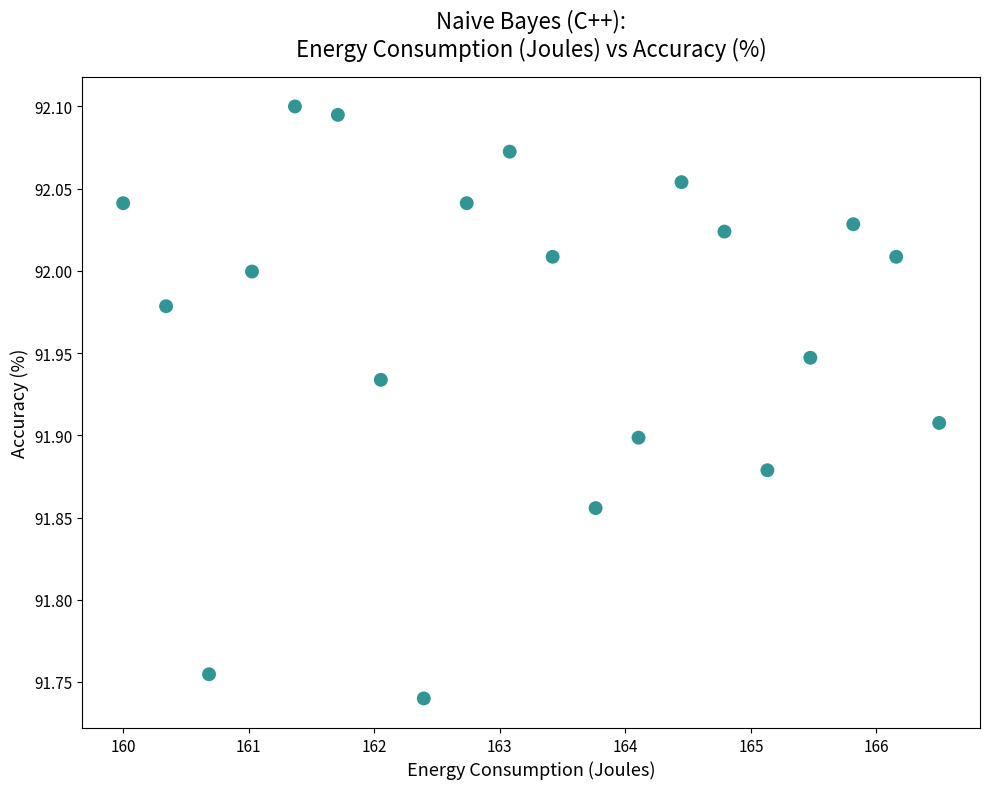

What is the range of Y values (max minus min)?

0.4